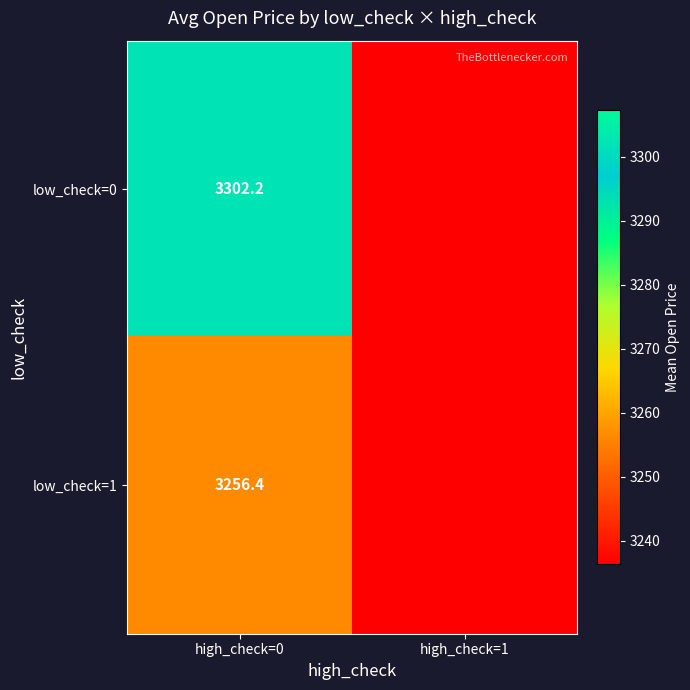

What is the total value across all series at high_check=0?

6558.6